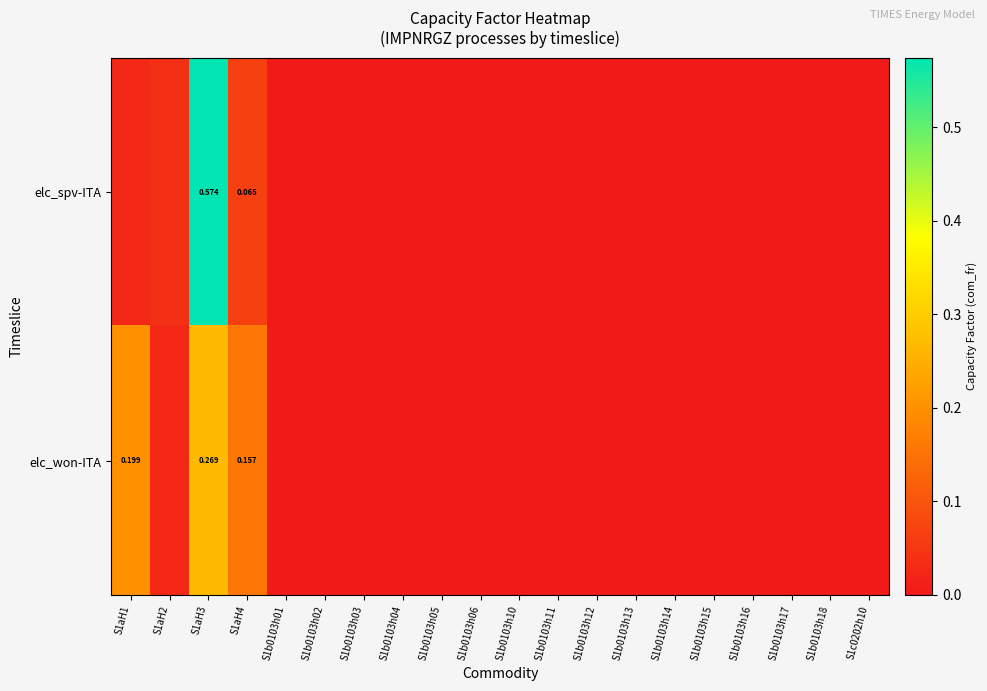

Which series has the largest total across all categories?

elc_spv-ITA